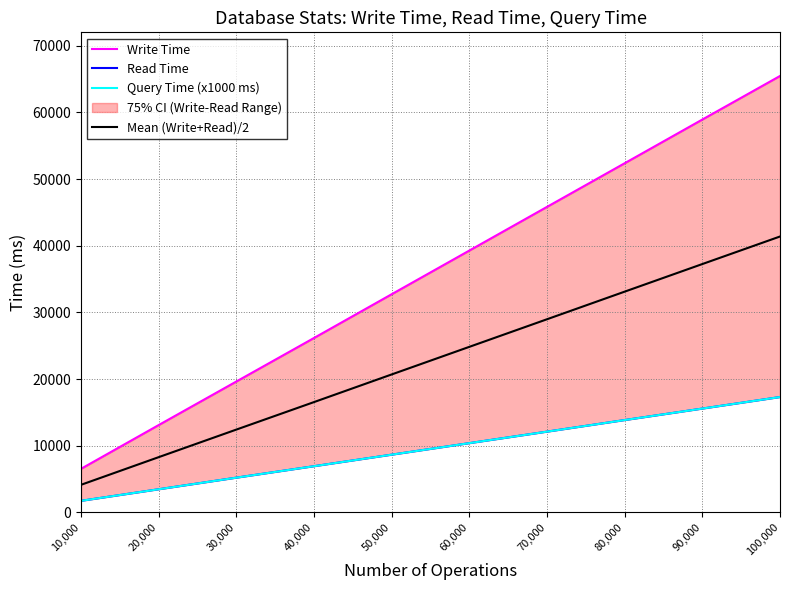

Does the chart display data point markers on the line(s)?

No